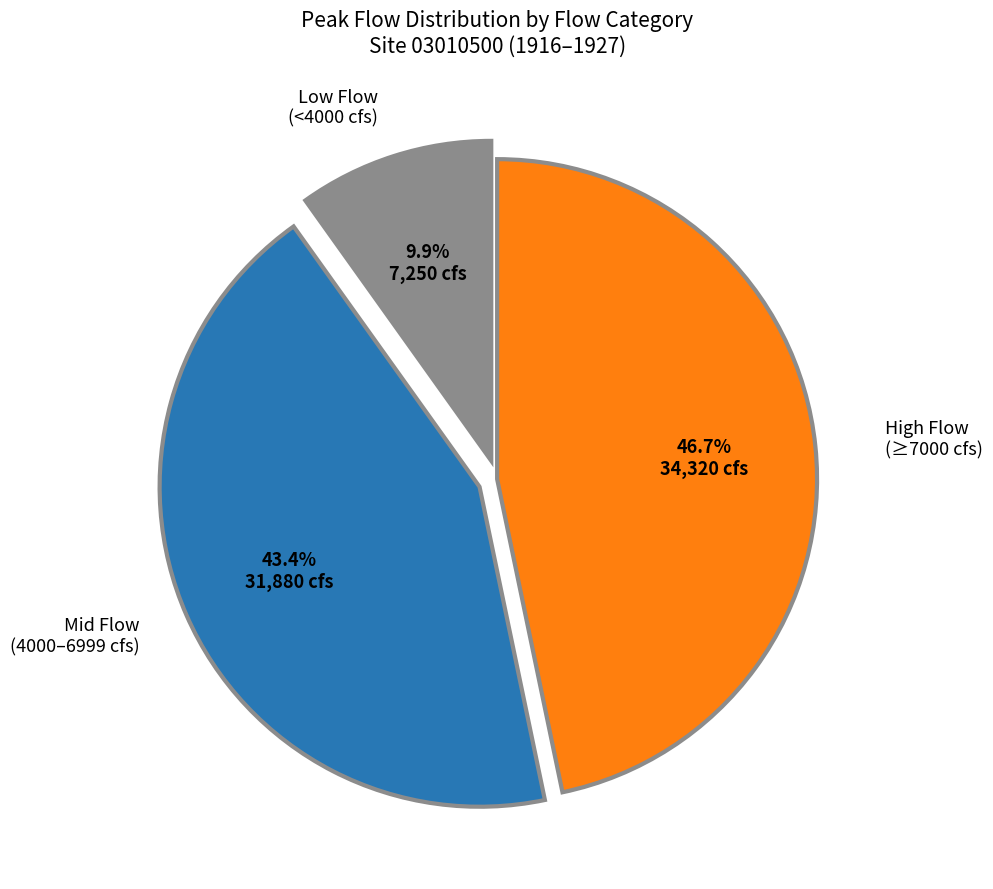

Between High Flow (≥7000 cfs) and Mid Flow (4000–6999 cfs), which is larger?

High Flow (≥7000 cfs)